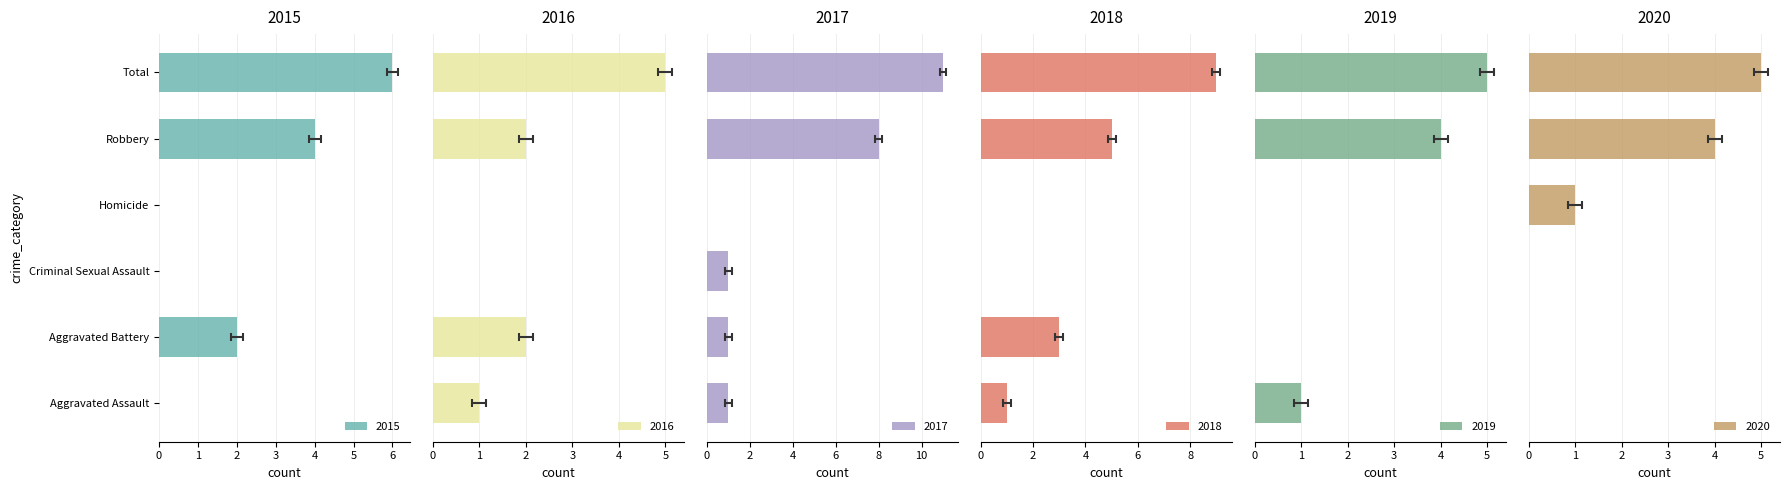

Are the bars horizontal?

Yes